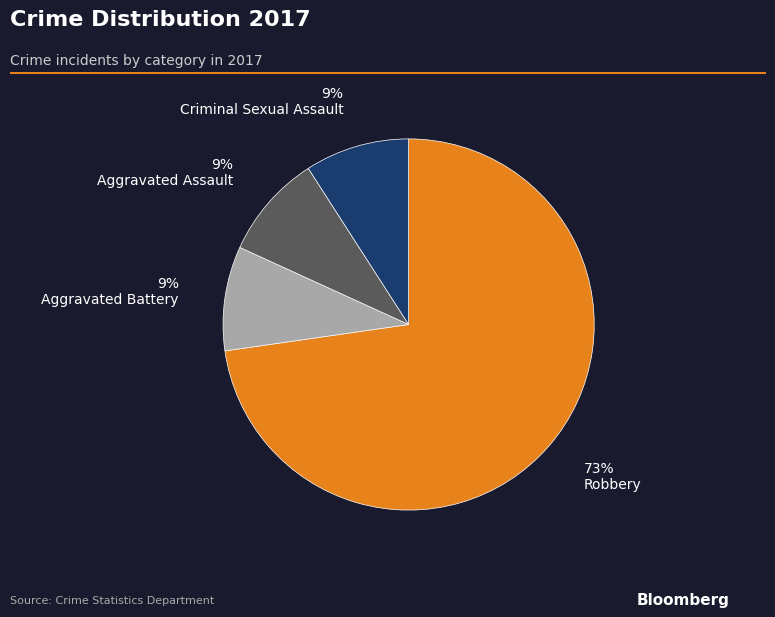

Is there a majority slice in this chart?

Yes